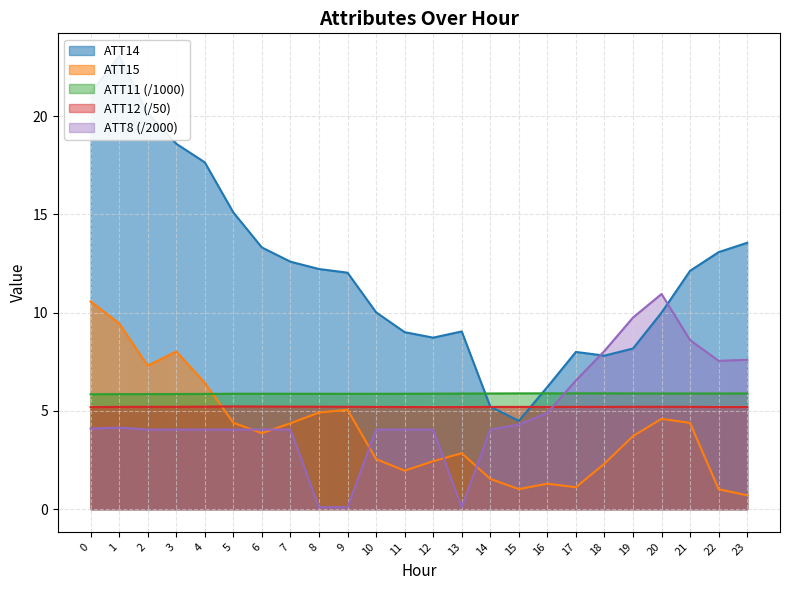

Does the chart display data point markers on the line(s)?

No